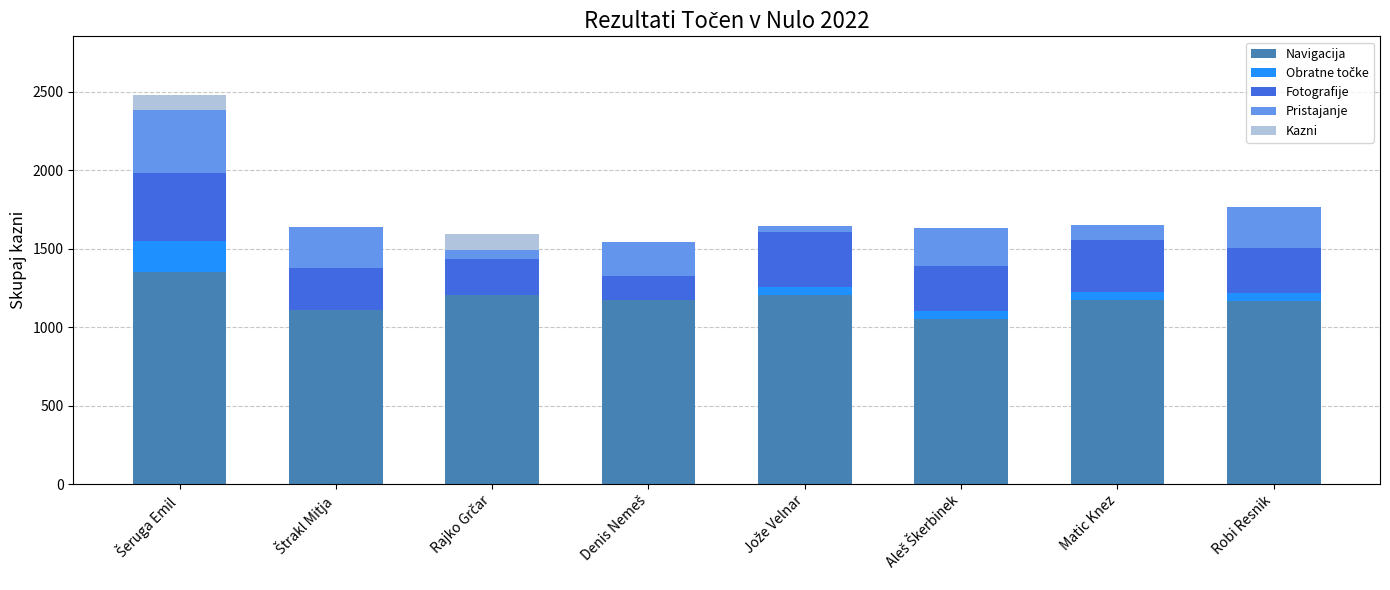

What is the maximum value for Navigacija?

1350.0